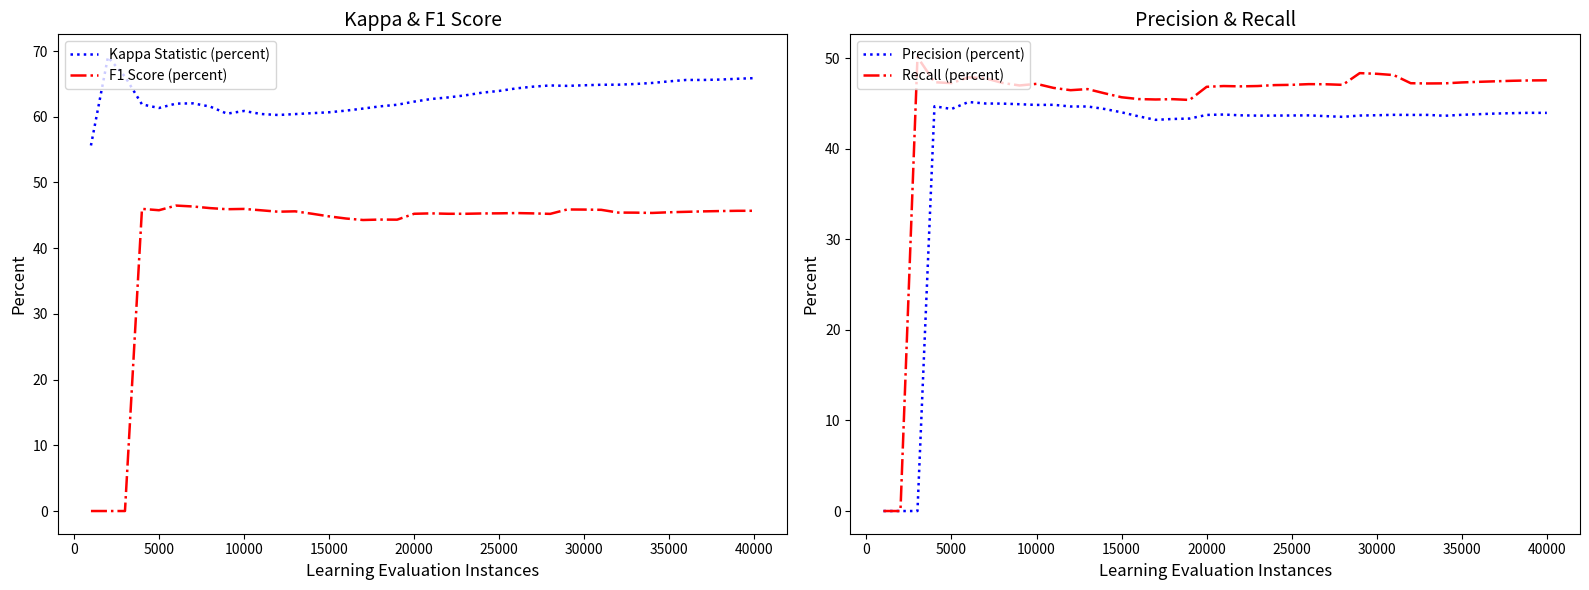

Rank the series by their maximum value, from lowest to highest.

Precision (percent), F1 Score (percent), Recall (percent), Kappa Statistic (percent)